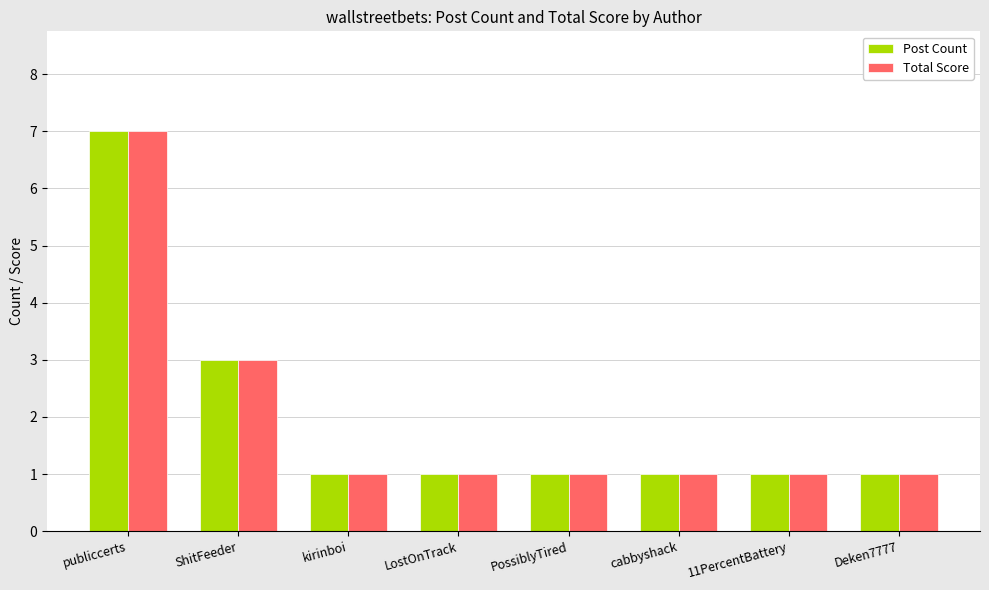

Does the chart contain stacked bars?

No